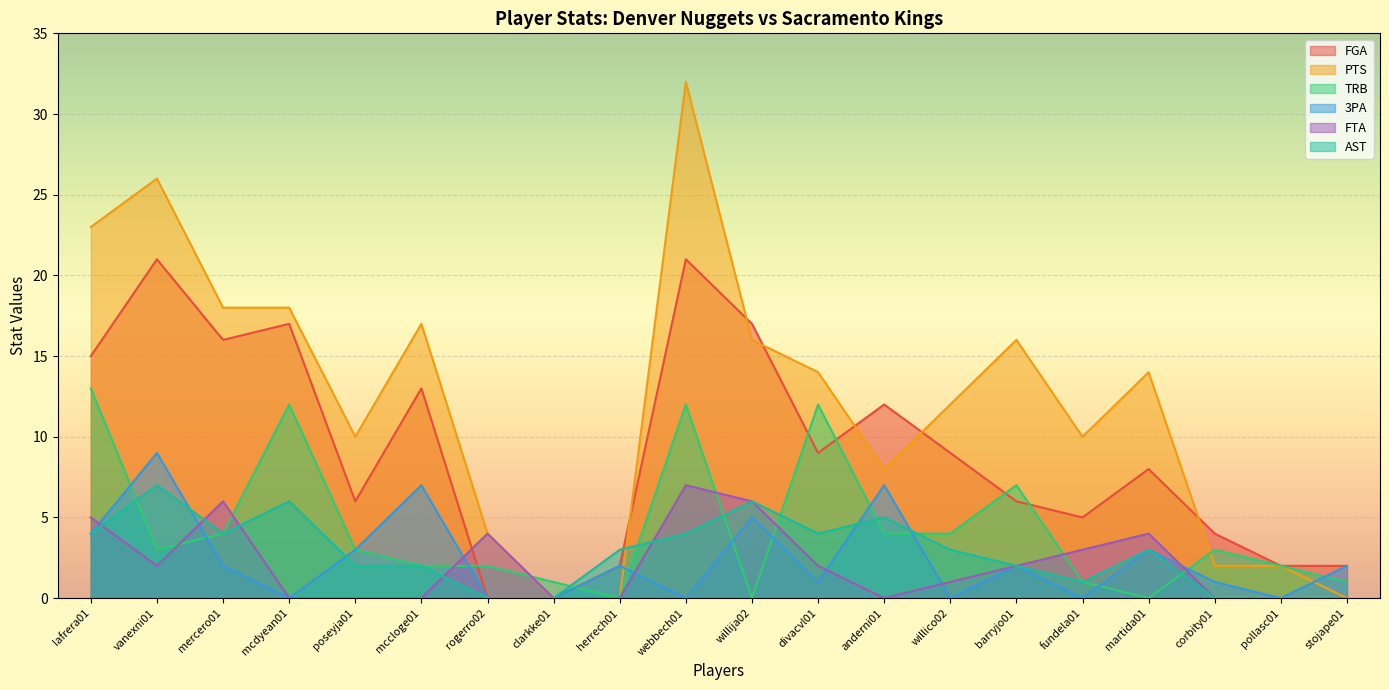

Rank the series by their maximum value, from highest to lowest.

PTS, FGA, TRB, 3PA, FTA, AST